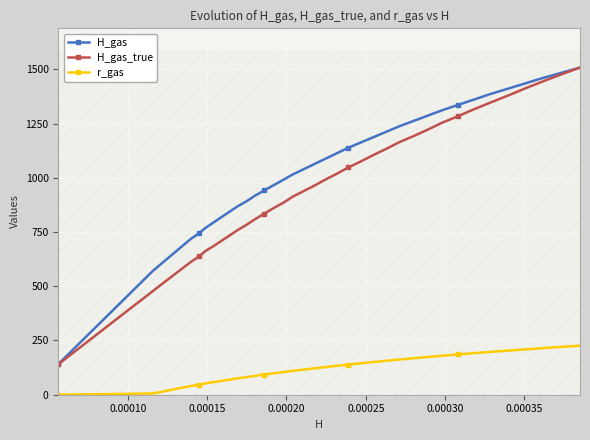

True or false: r_gas and H_gas cross at least once.

False